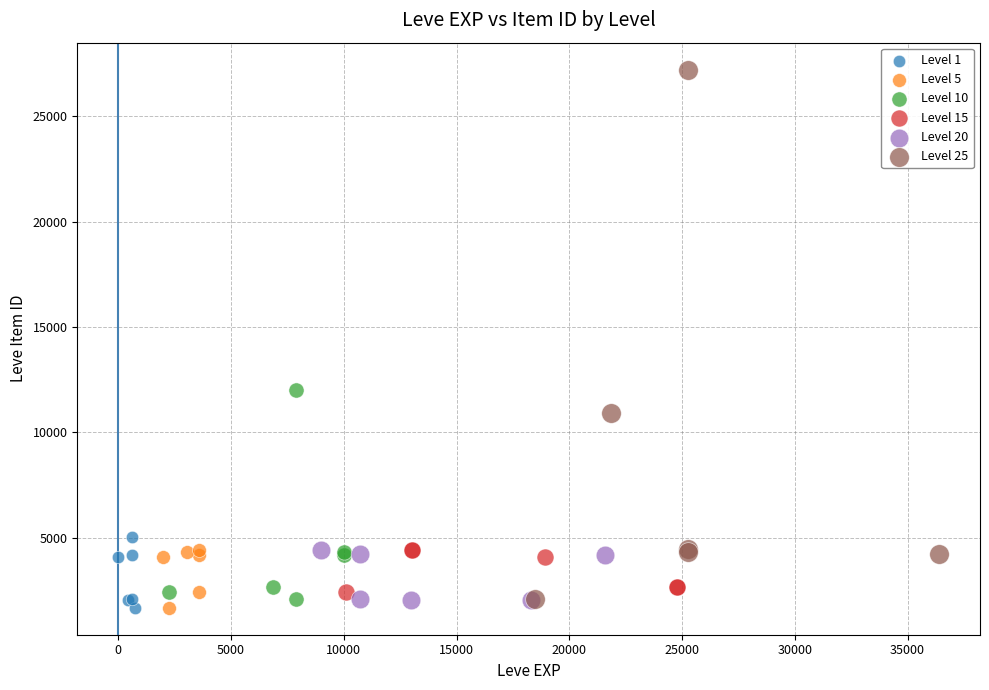

Which series contains the highest Y value?

Level 25